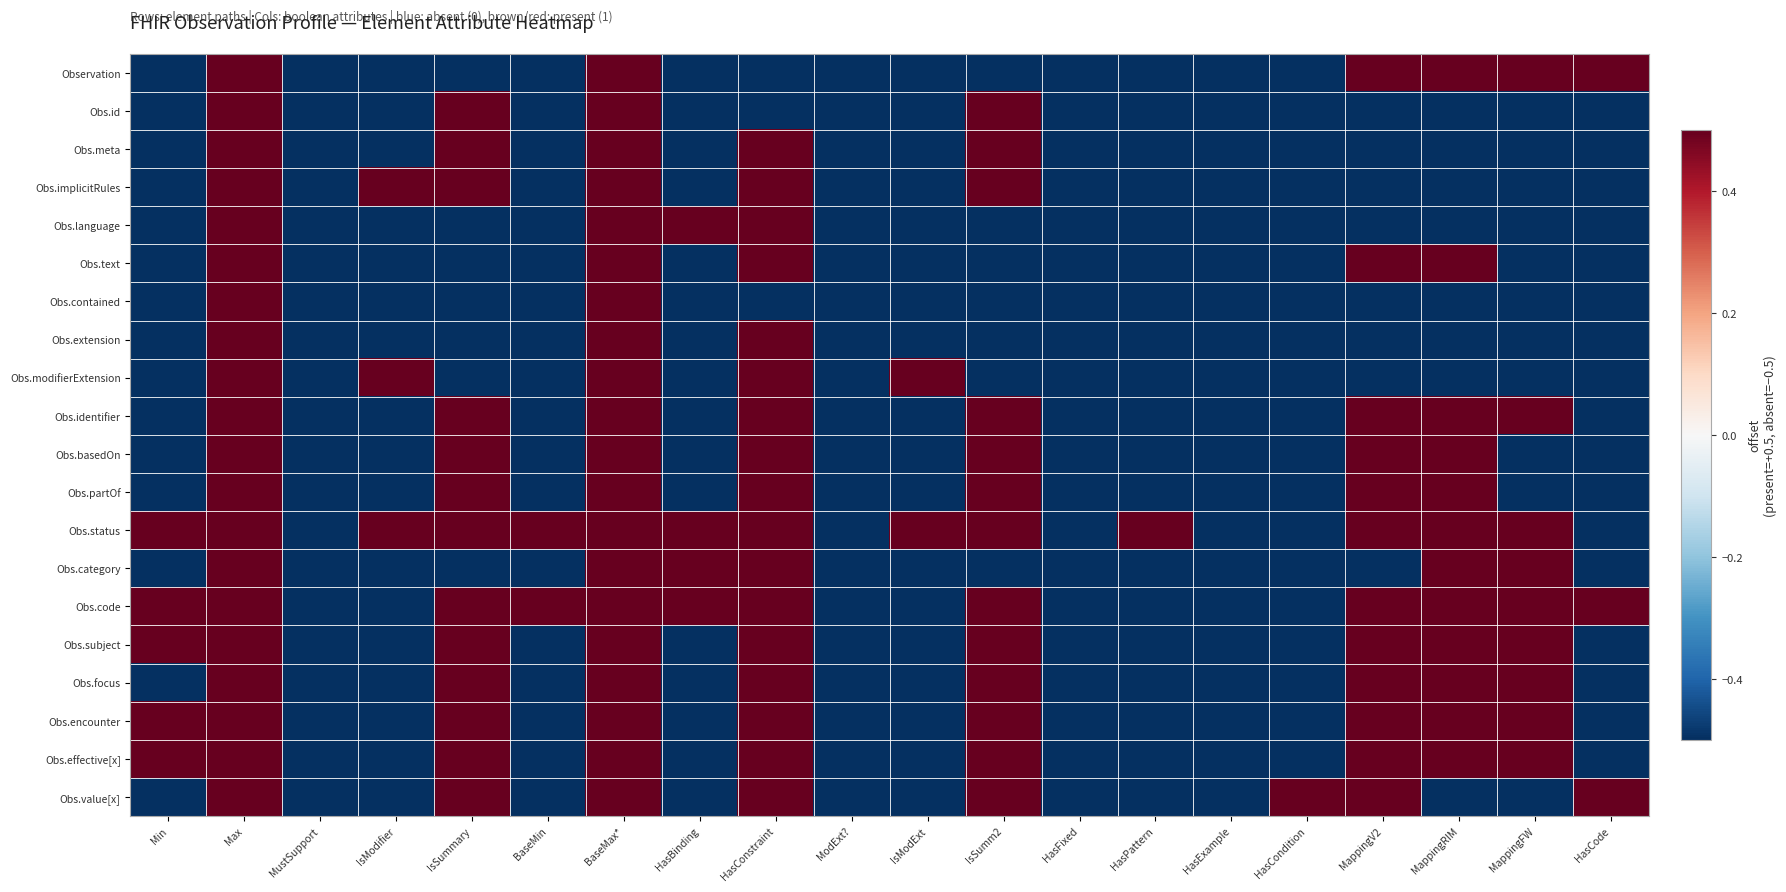

At which category does the chart reach its peak across all series?

Max